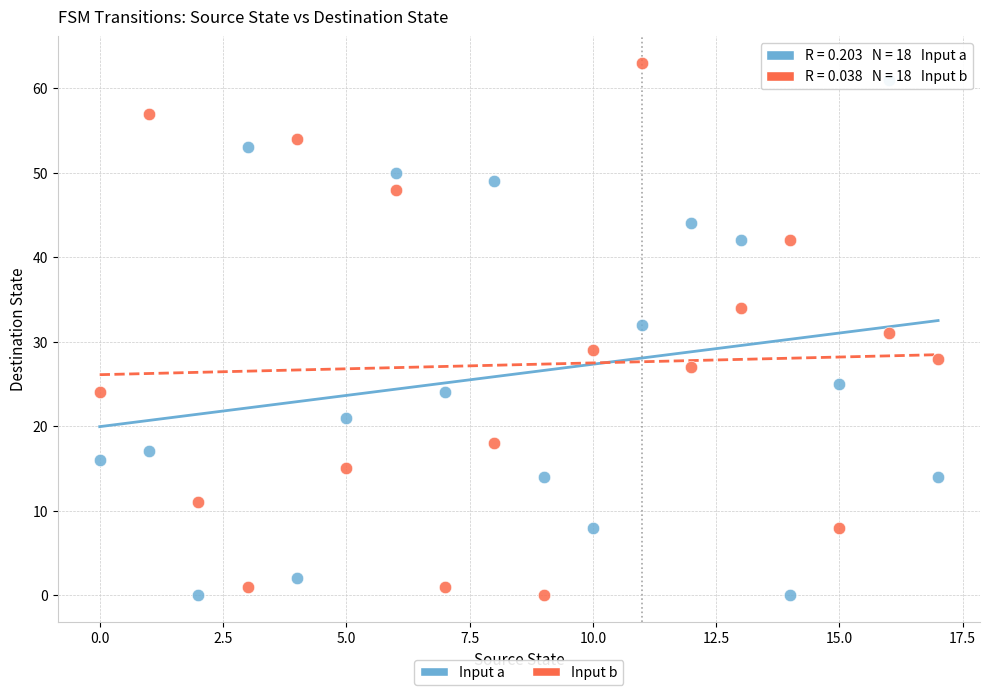

Count the number of points in this scatter plot.

36